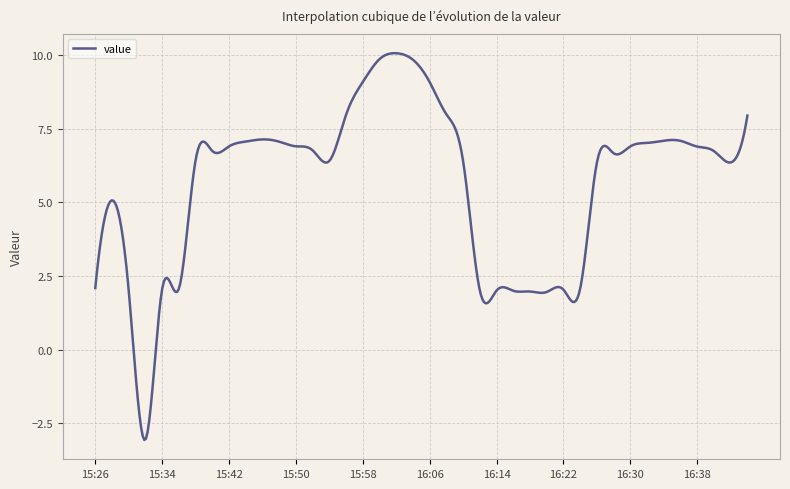

What is the greatest value displayed?

10.1